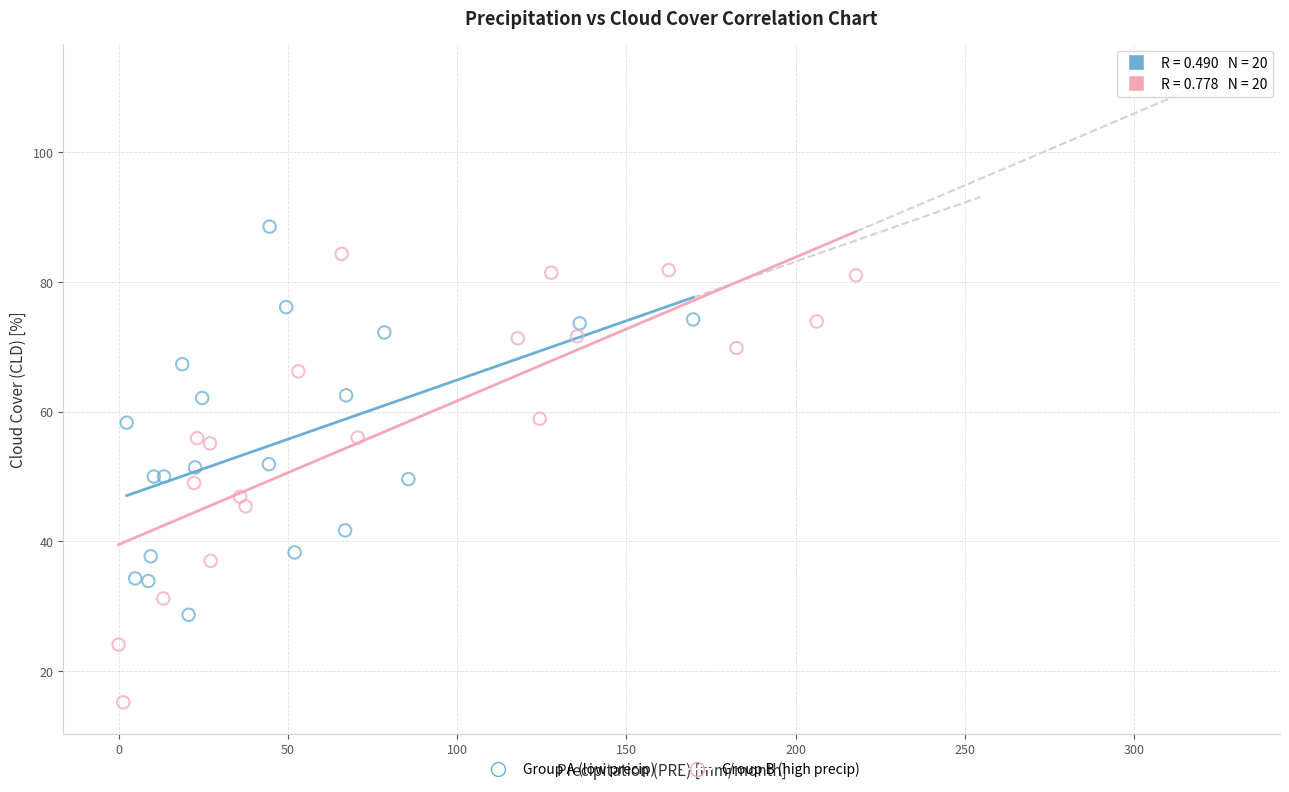

Which series reaches the minimum Y coordinate?

Group B (high precip)